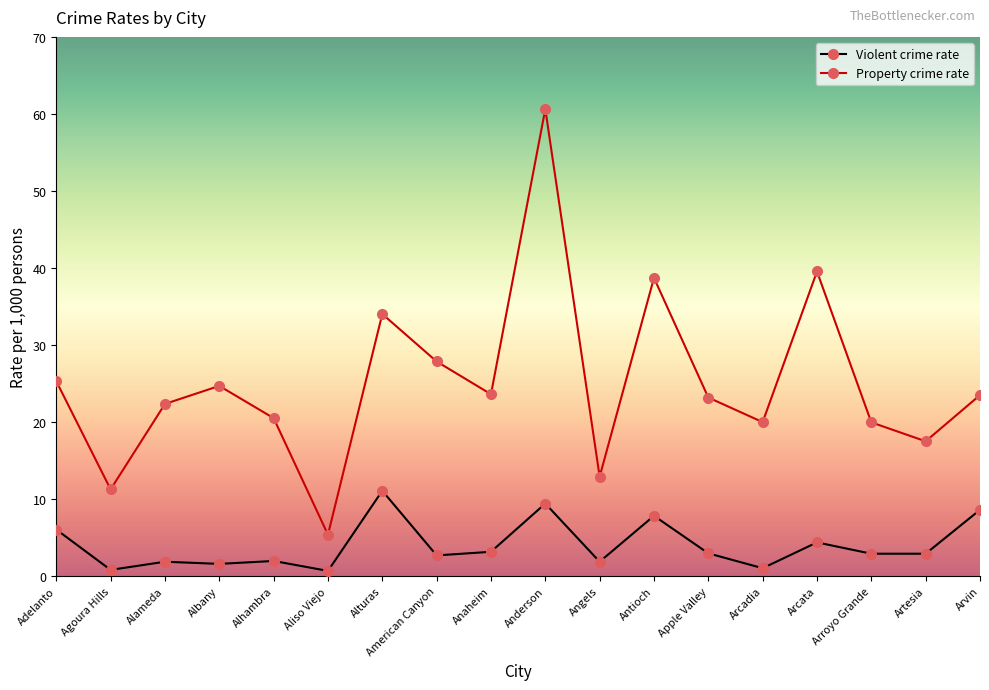

Count the number of categories in the chart.

18